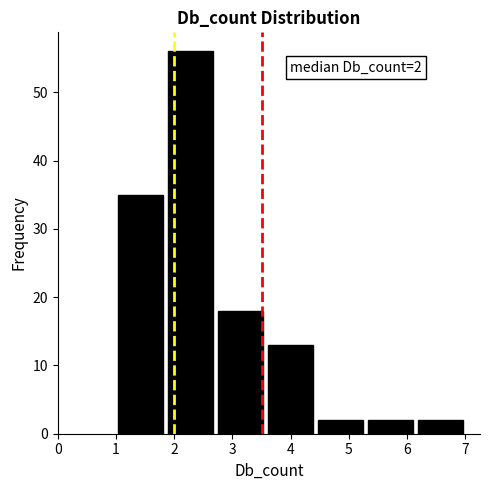

Over which range of the x-axis is the bar tallest?

1.9 to 2.7